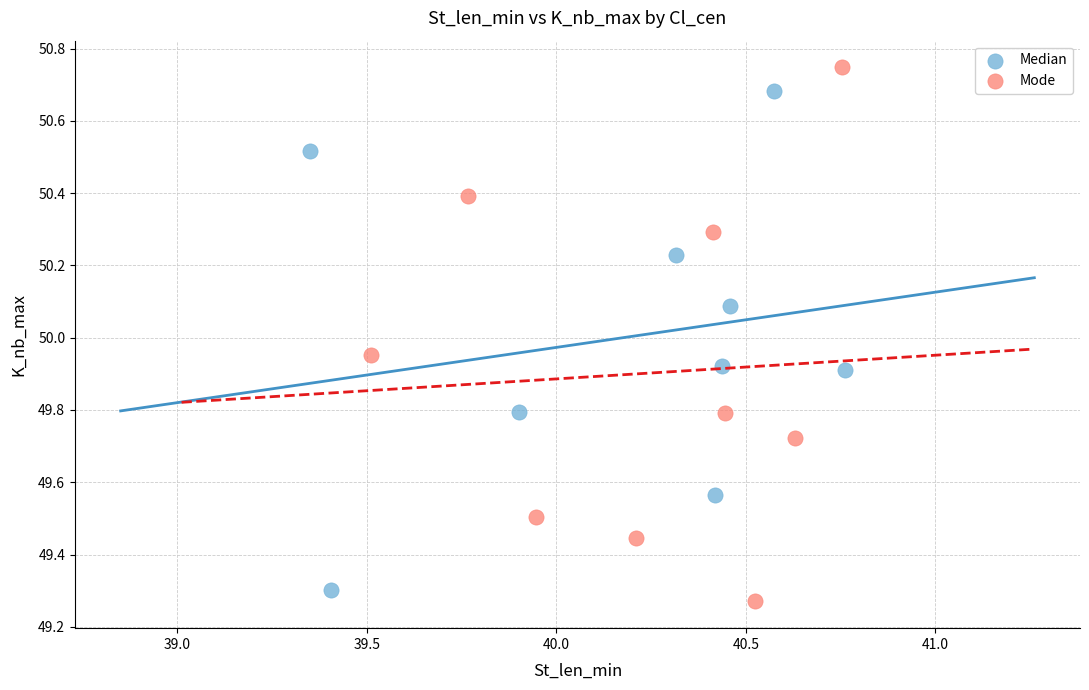

Which series has the largest Y range (max minus min)?

Mode